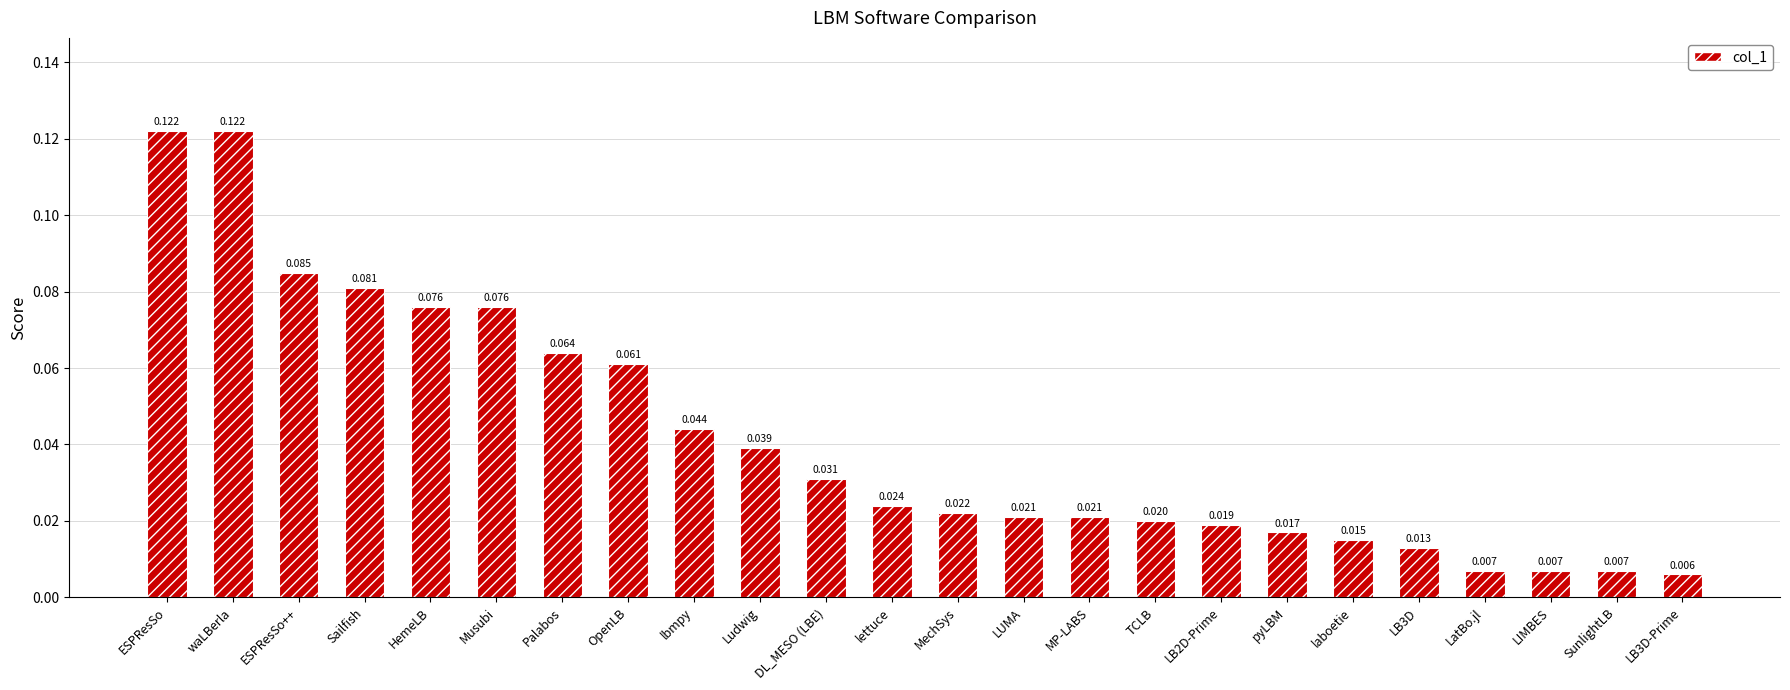

True or false: the data shows 0.2 at waLBerla.

False